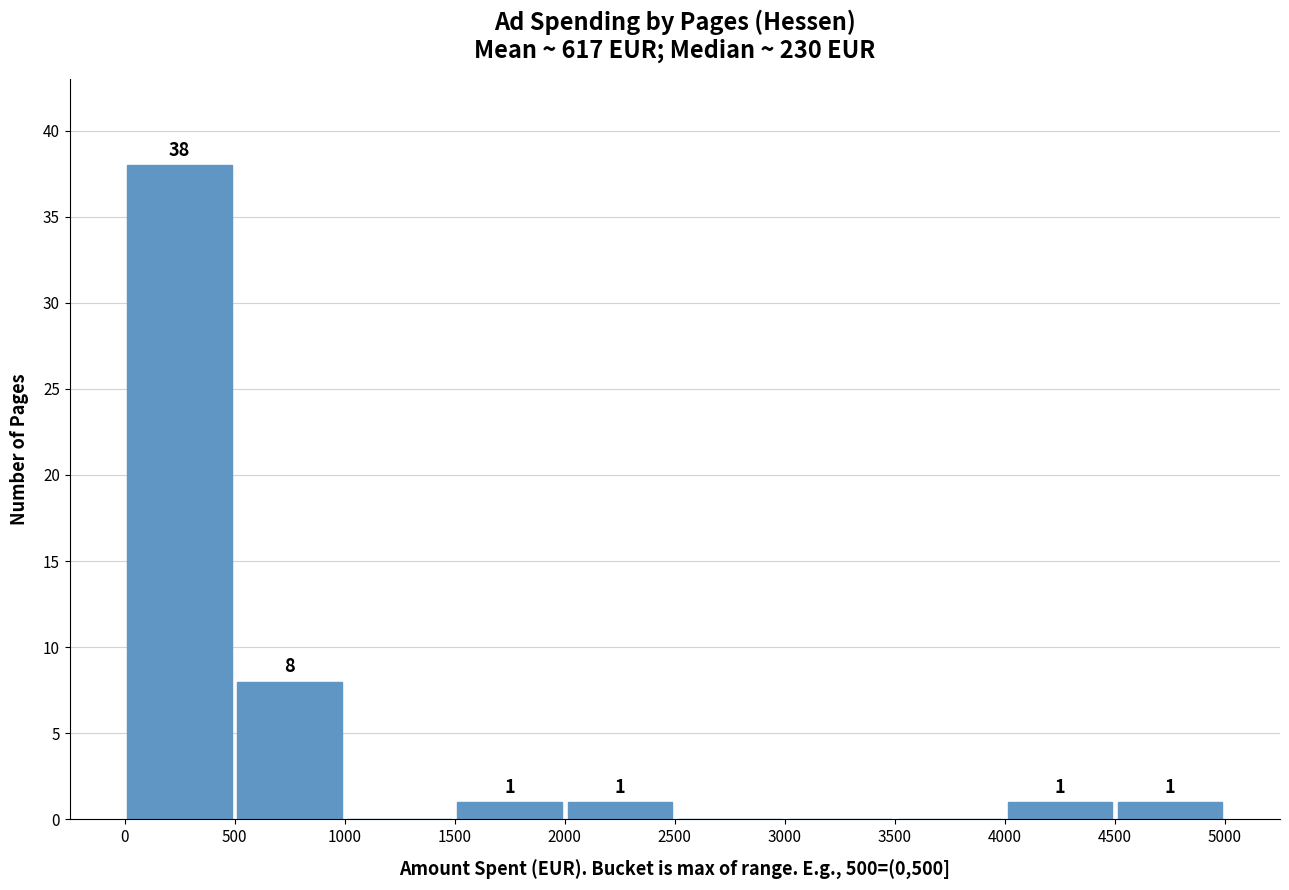

Over which range of the x-axis is the bar tallest?

0 to 500